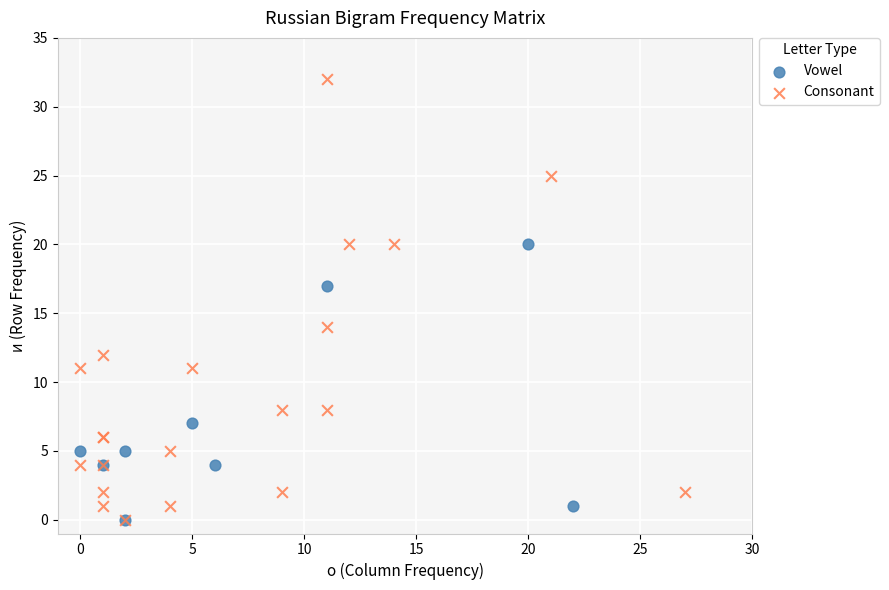

Which series has the largest Y range (max minus min)?

Consonant